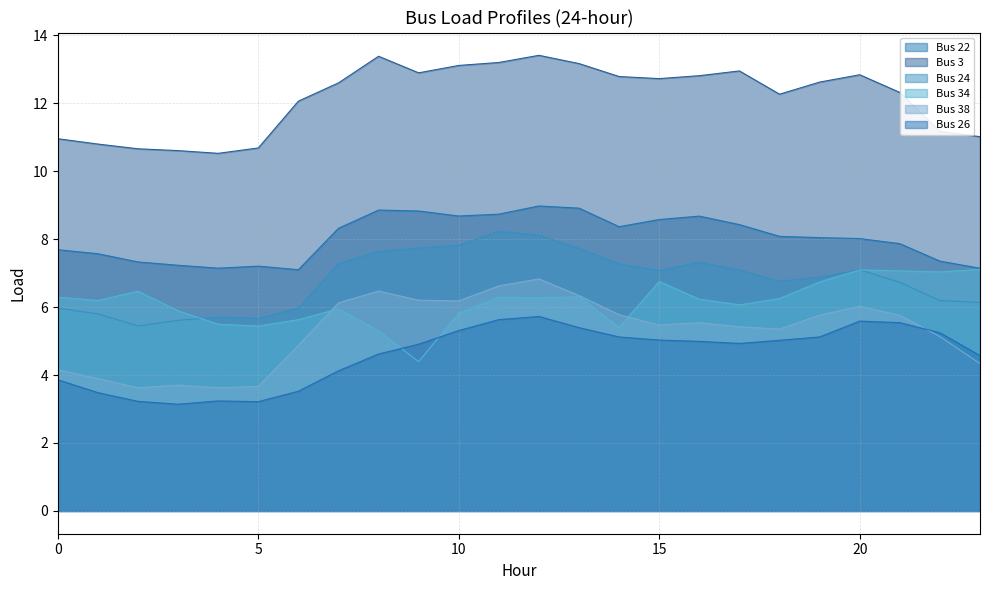

What is the total value across all series at 23?

40.3